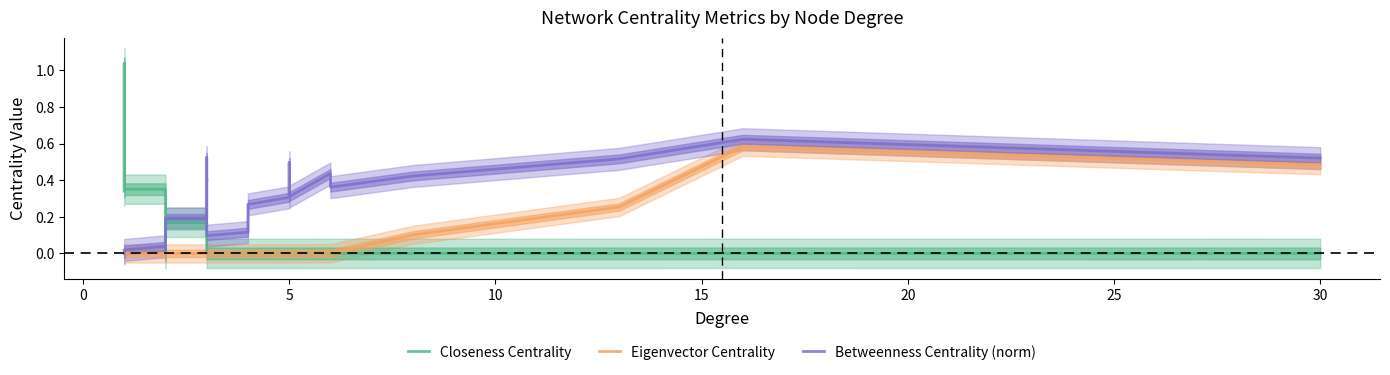

What is the maximum value shown in the chart?

1.0